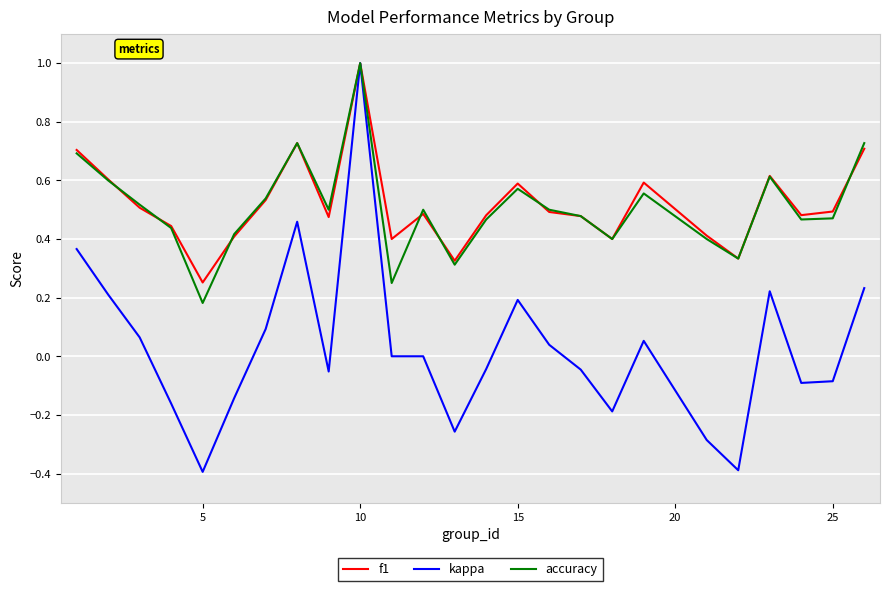

What is the greatest value displayed?

1.0